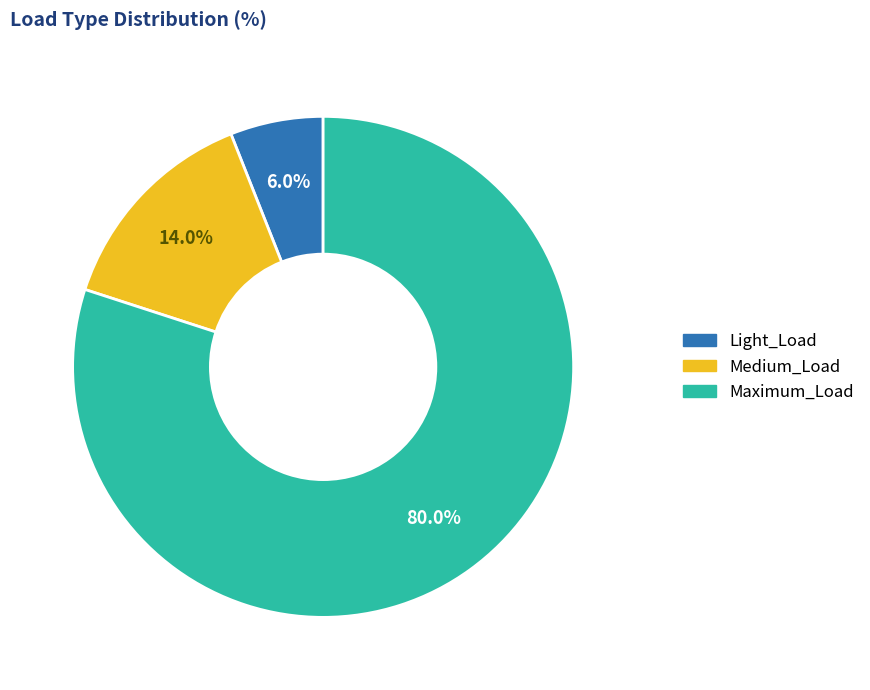

Is there a majority slice in this chart?

Yes